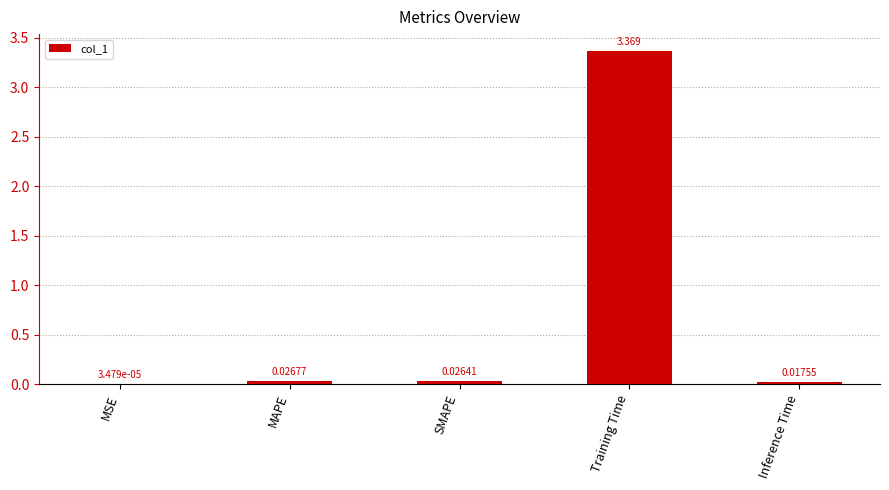

Between SMAPE and Training Time, which is larger?

Training Time